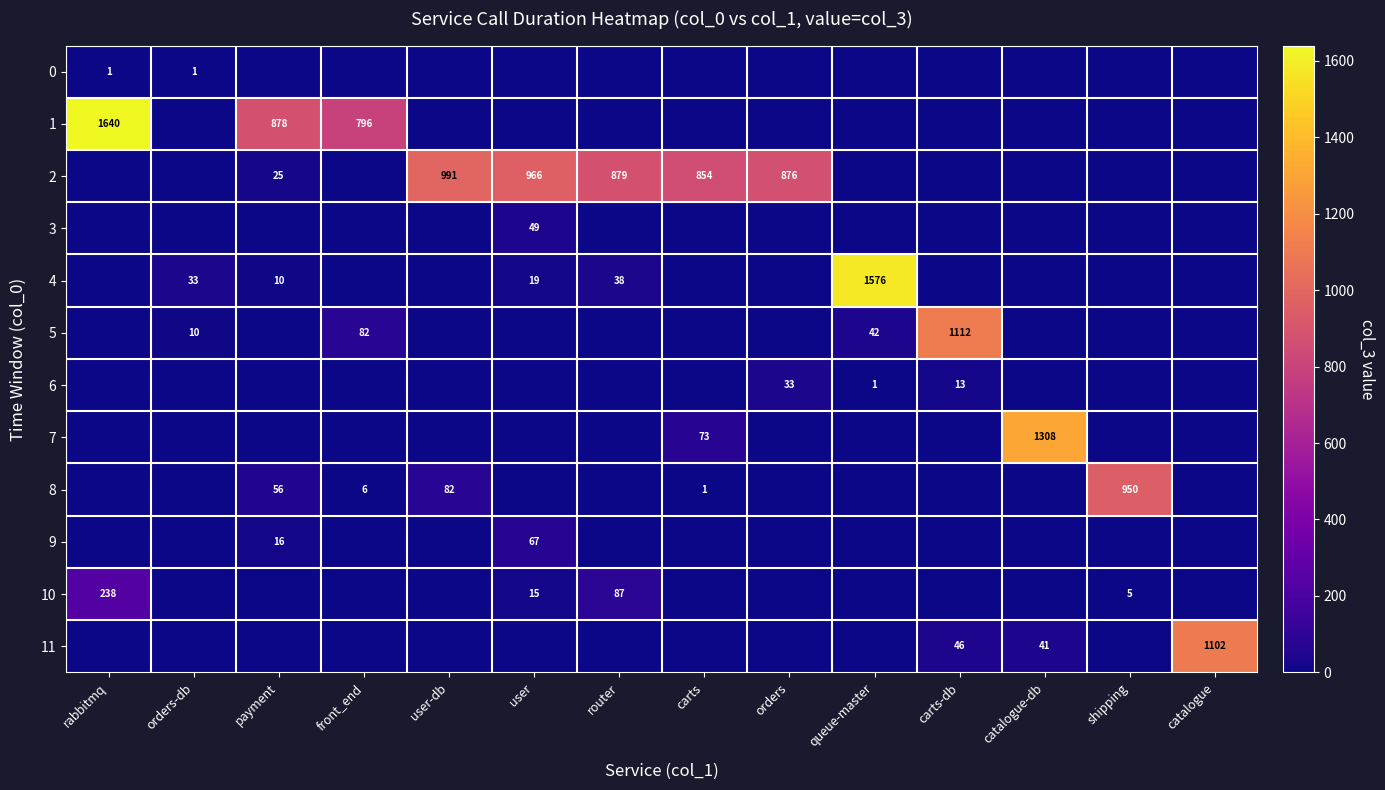

True or false: 6 has a value of 1 at queue-master.

True